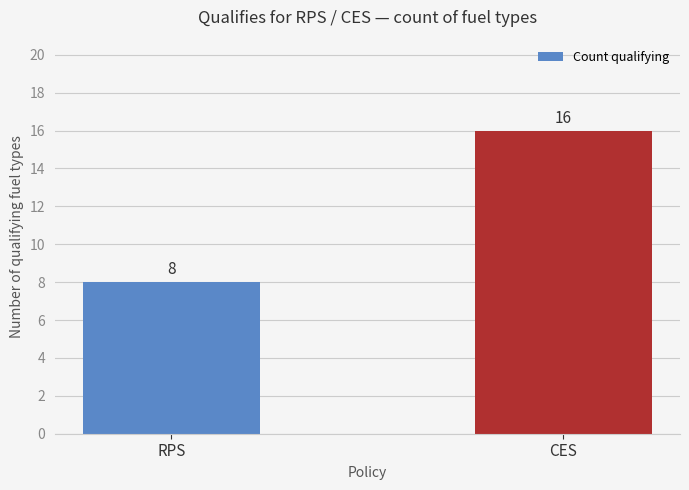

True or false: the data shows 23 at CES.

False